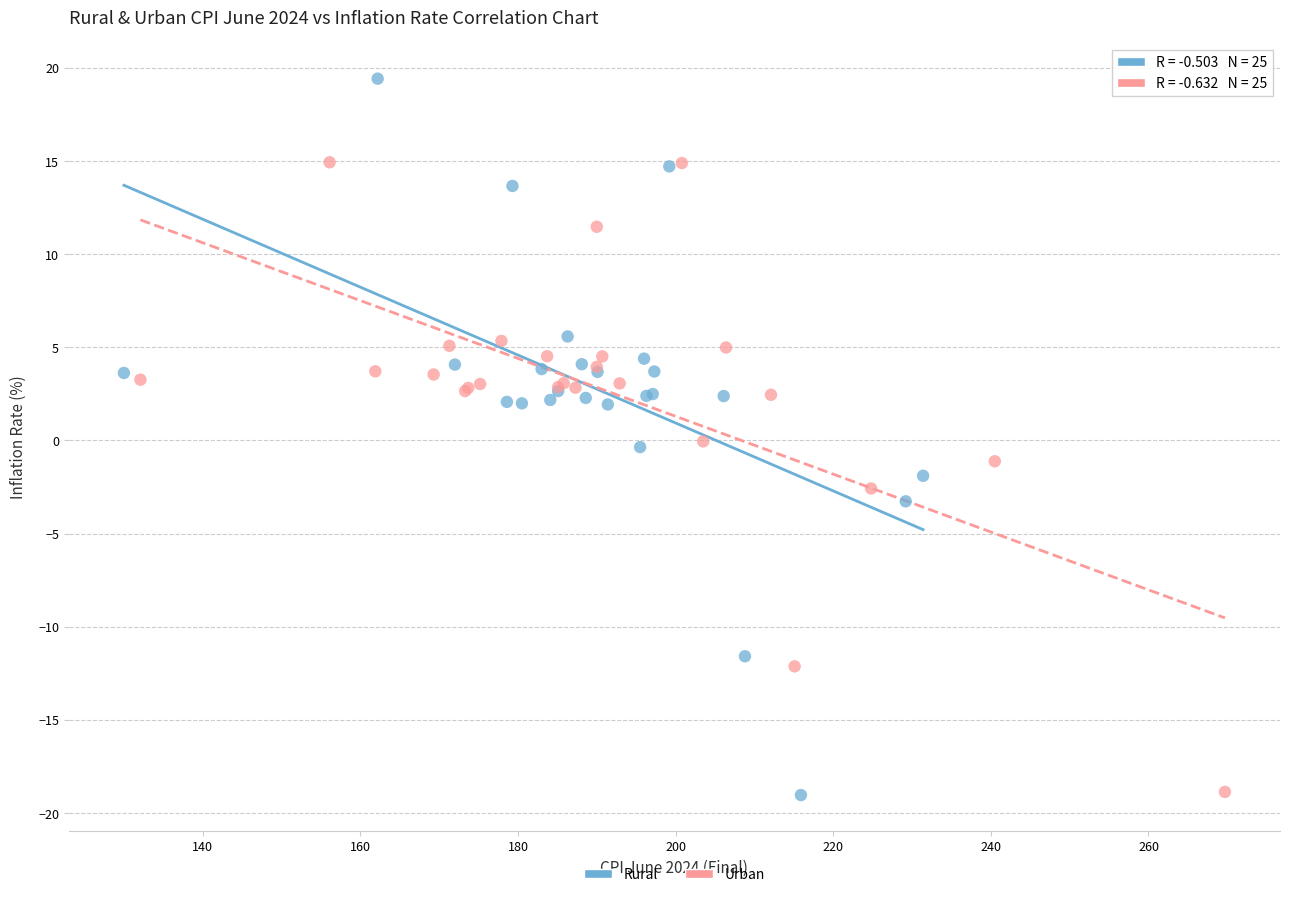

Which series has the largest Y range (max minus min)?

Rural